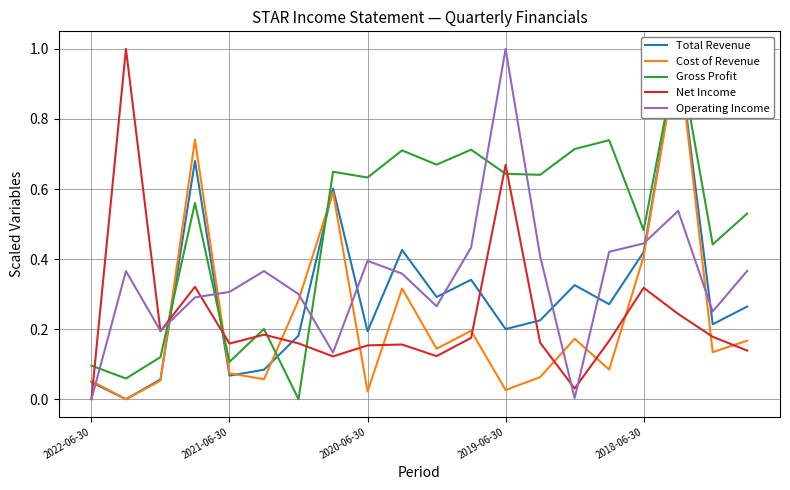

Between 18 and 5, which is larger?

18